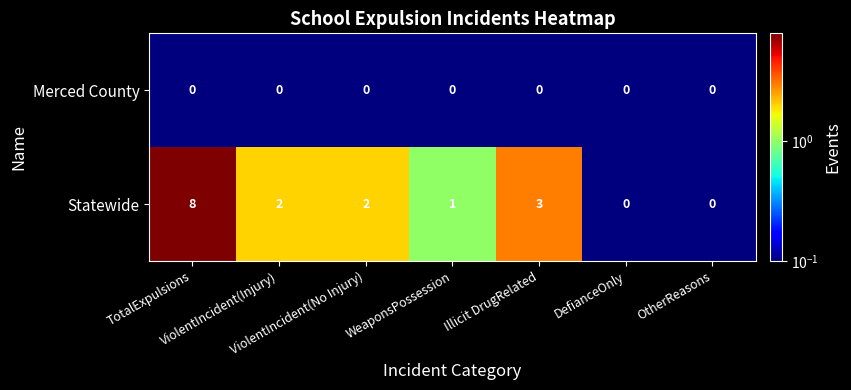

Which label corresponds to the largest value in the chart?

TotalExpulsions